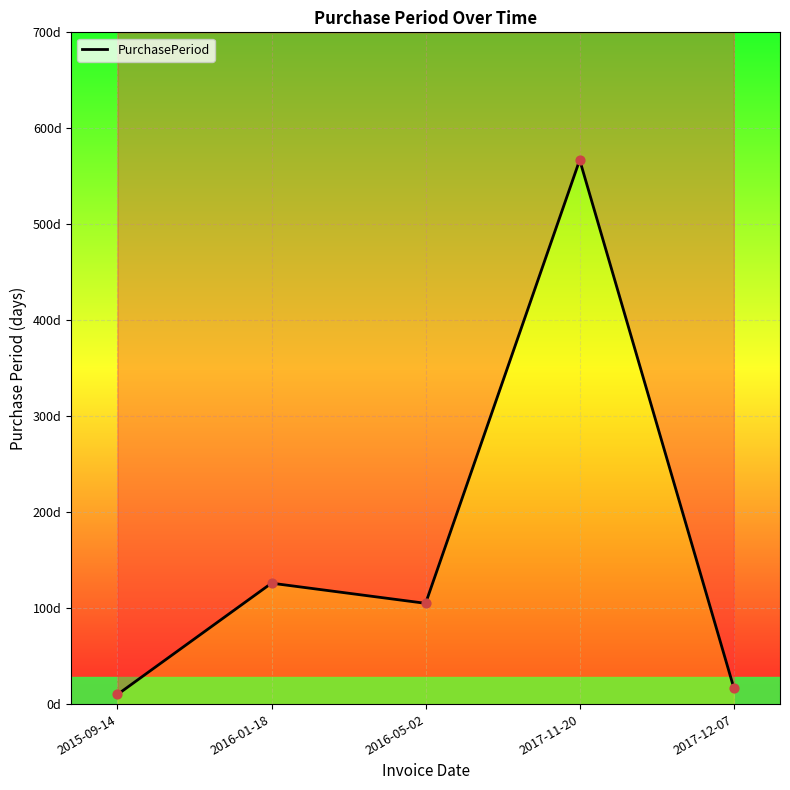

What is the change in value from 2015-09-14 to 2016-05-02?

+95